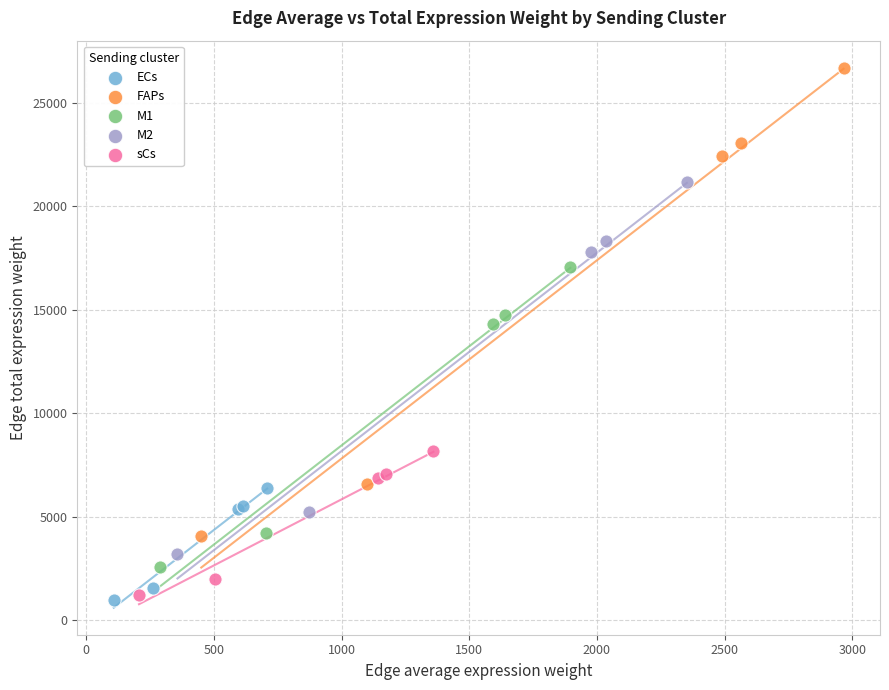

Which series reaches the minimum Y coordinate?

ECs